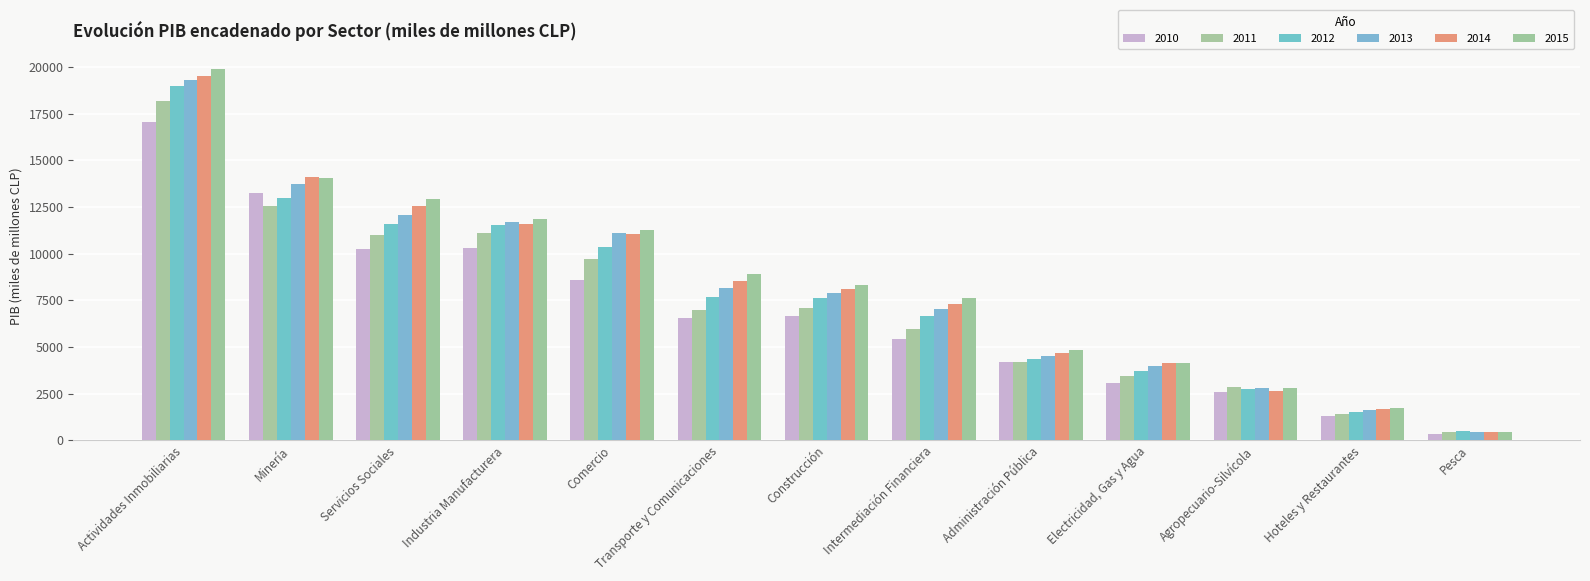

What is the difference between the maximum and minimum values in the 2012 series?

18445